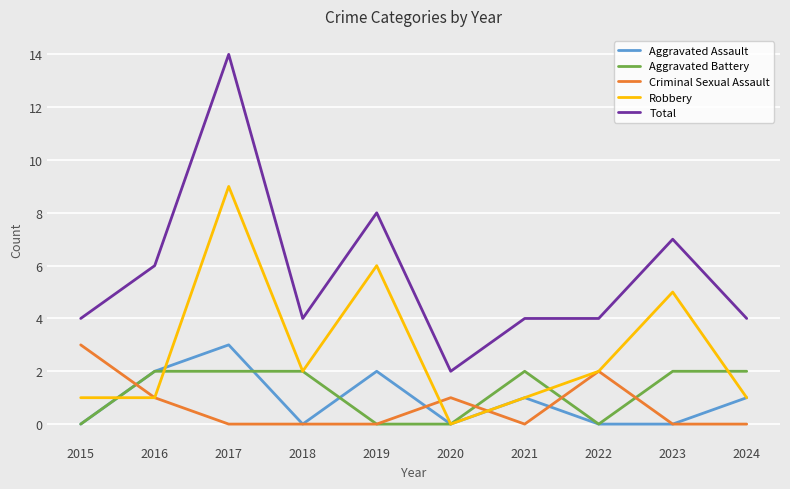

At which label does Total reach its minimum?

2020